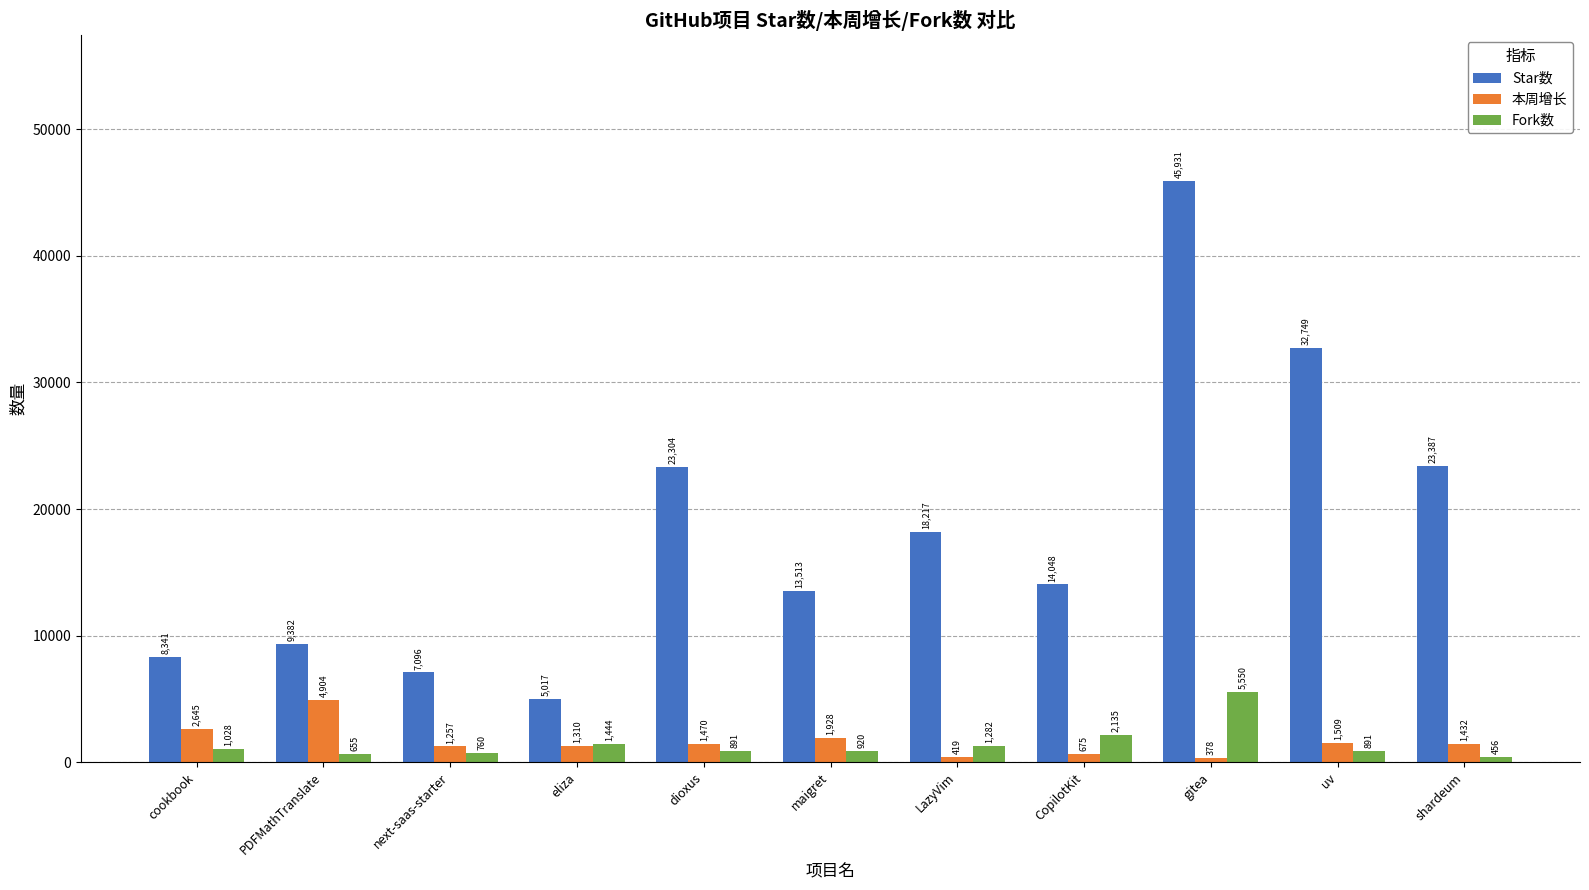

The Fork数 series shows 920 at maigret. True or false?

True